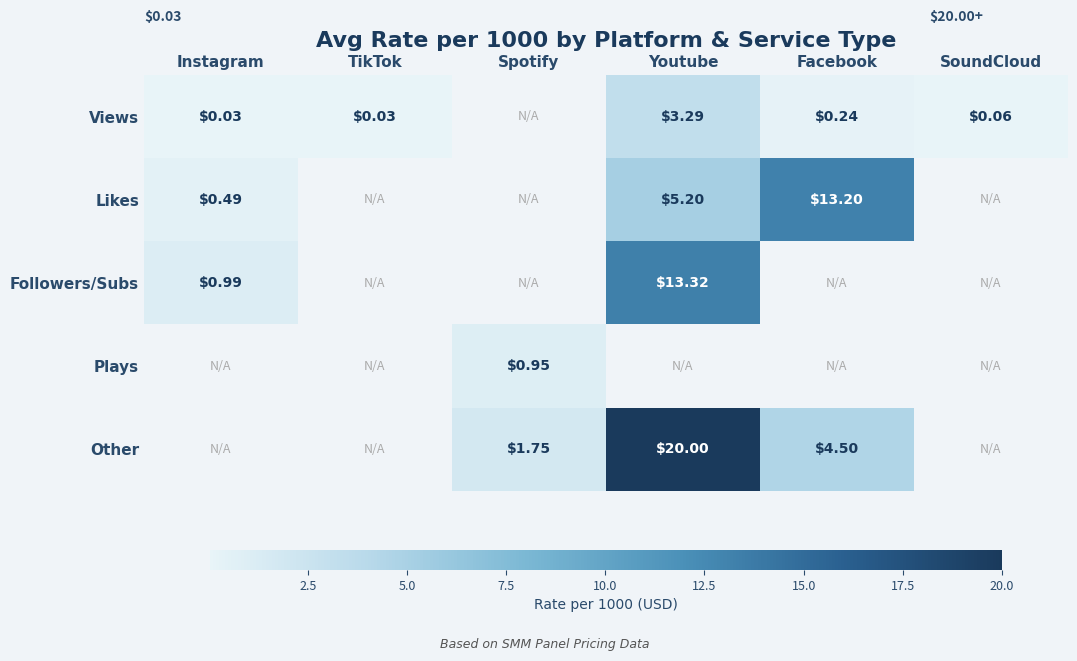

At which label does Views reach its minimum?

Spotify